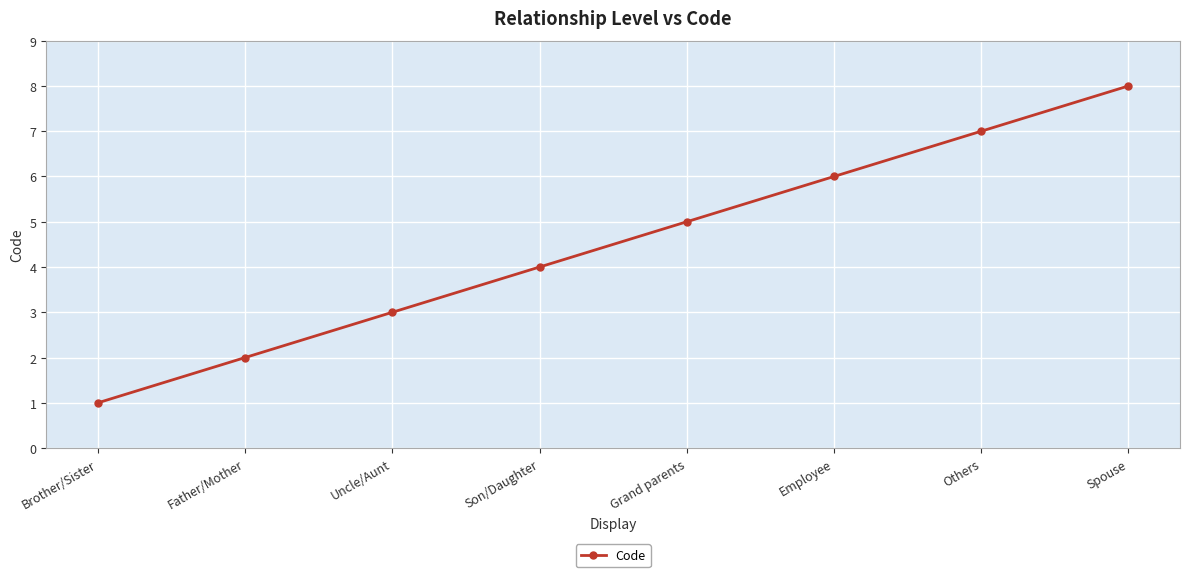

The value at Grand parents is 5. True or false?

True